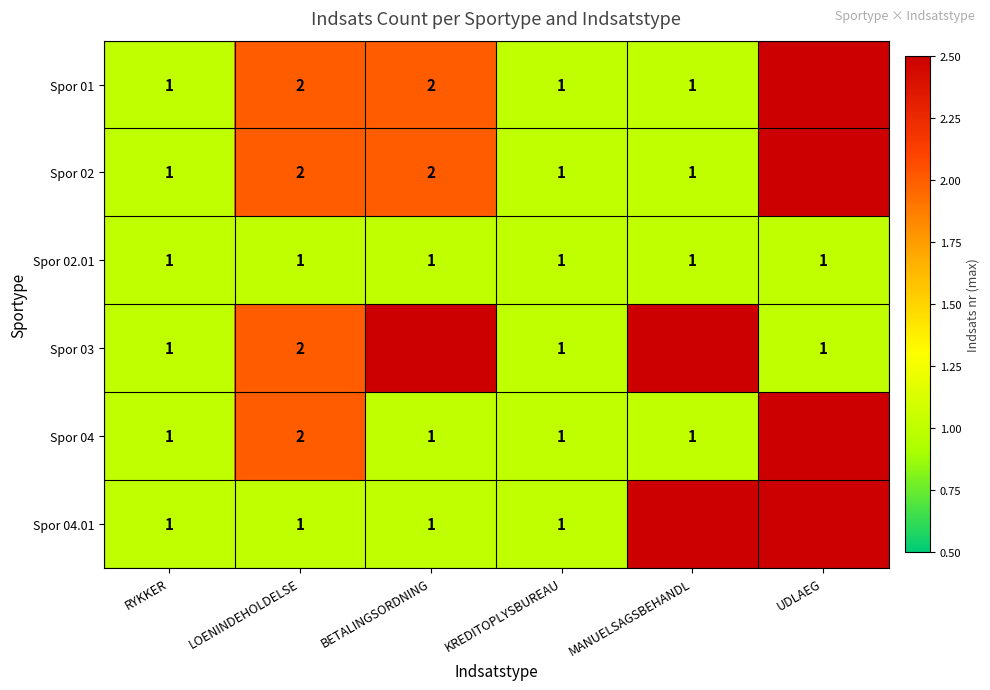

The value of Spor 02 at BETALINGSORDNING is 3. True or false?

False